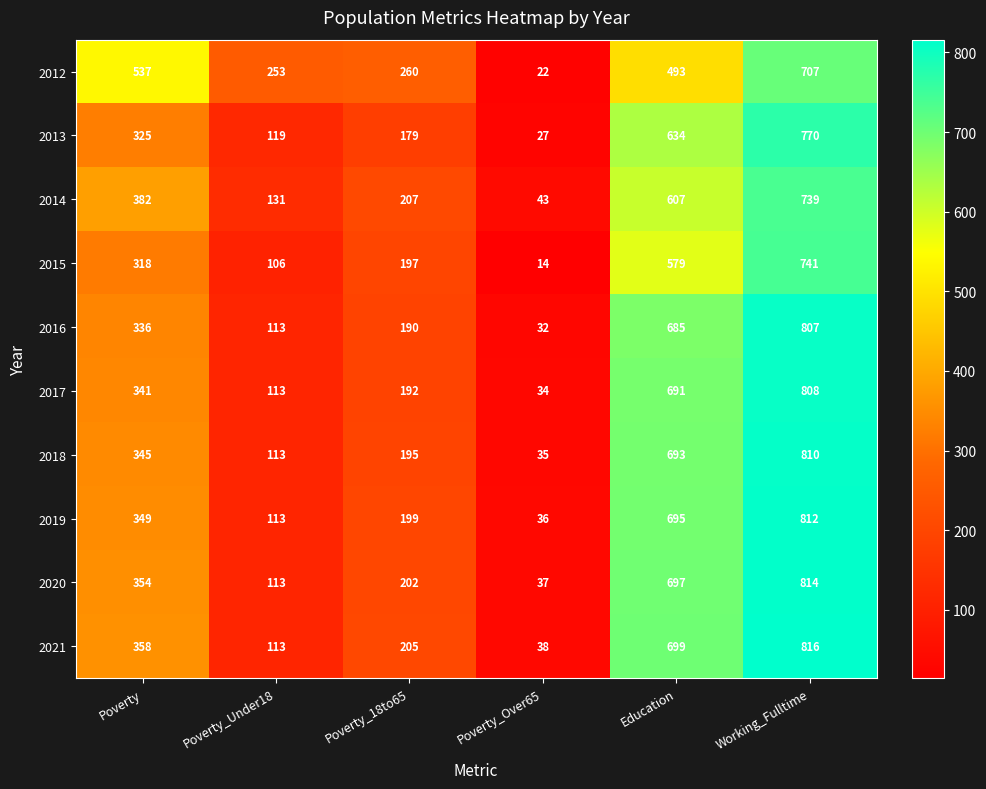

Which series has the largest total across all categories?

2012